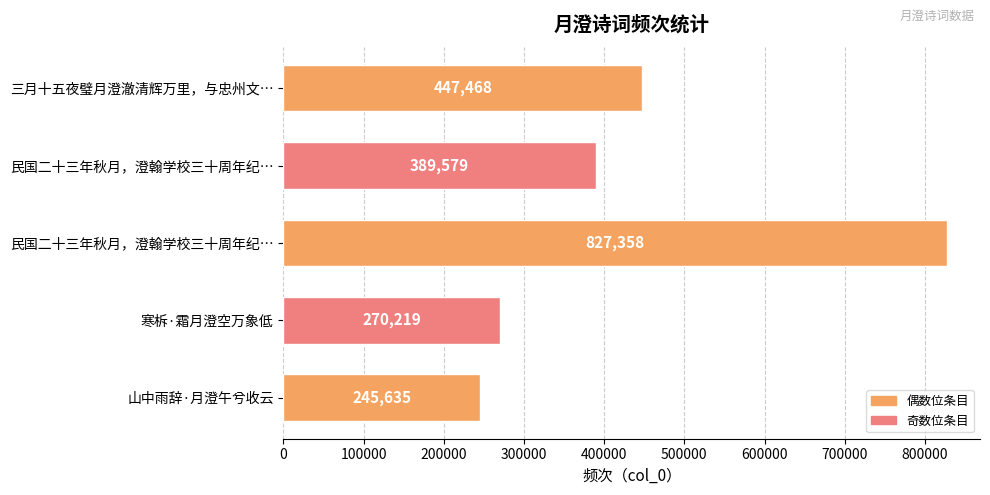

How many data points does each series have?

5